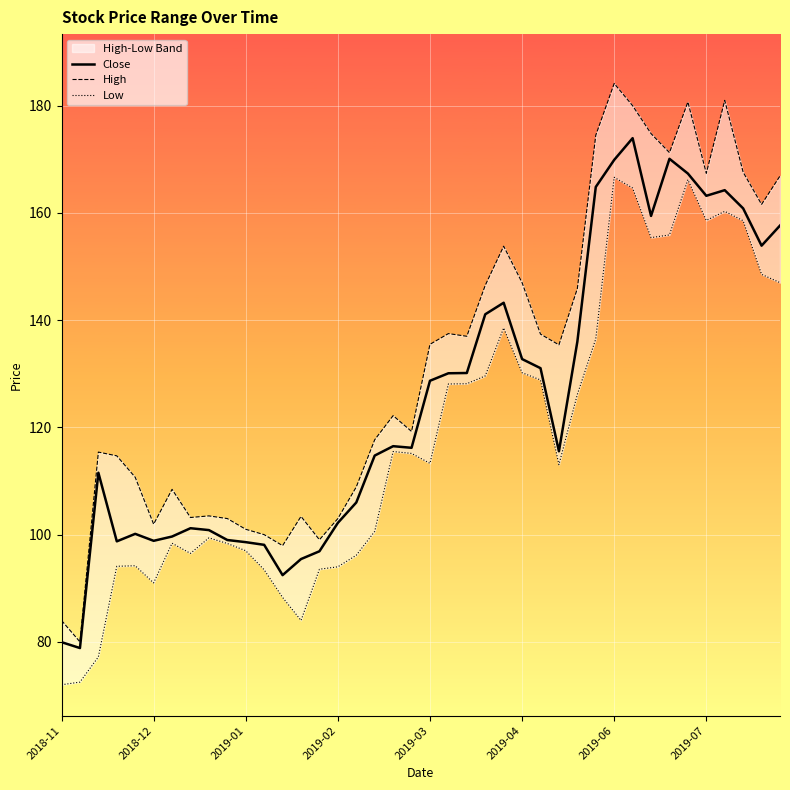

True or false: Close has a value of 193.1 at 2019-04.

False